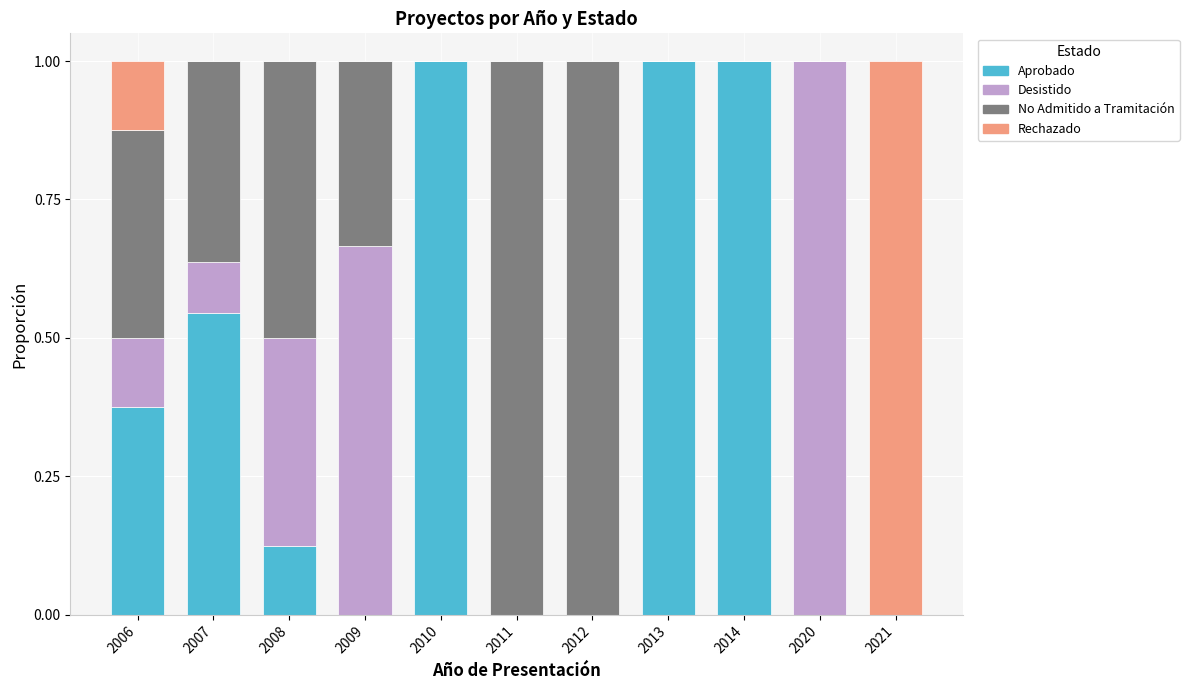

What is the highest value of the Aprobado series?

1.0